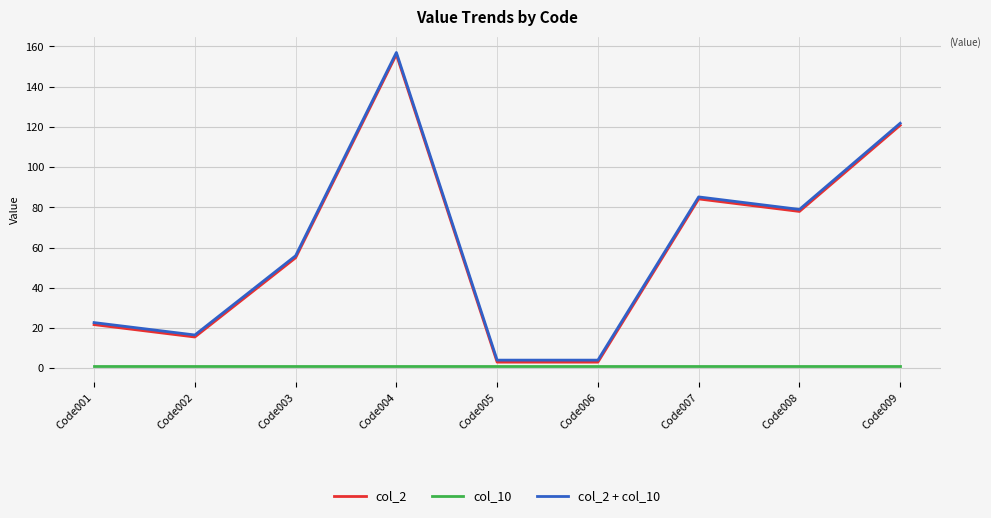

Reading right to left, extract all data points from this chart.

col_2: 120.8	78.0	84.2	3.1	3.1	156.0	55.0	15.6	21.8
col_10: 1.0	1.0	1.0	1.0	1.0	1.0	1.0	1.0	1.0
col_2 + col_10: 121.8	79.0	85.2	4.1	4.1	157.0	56.0	16.6	22.8